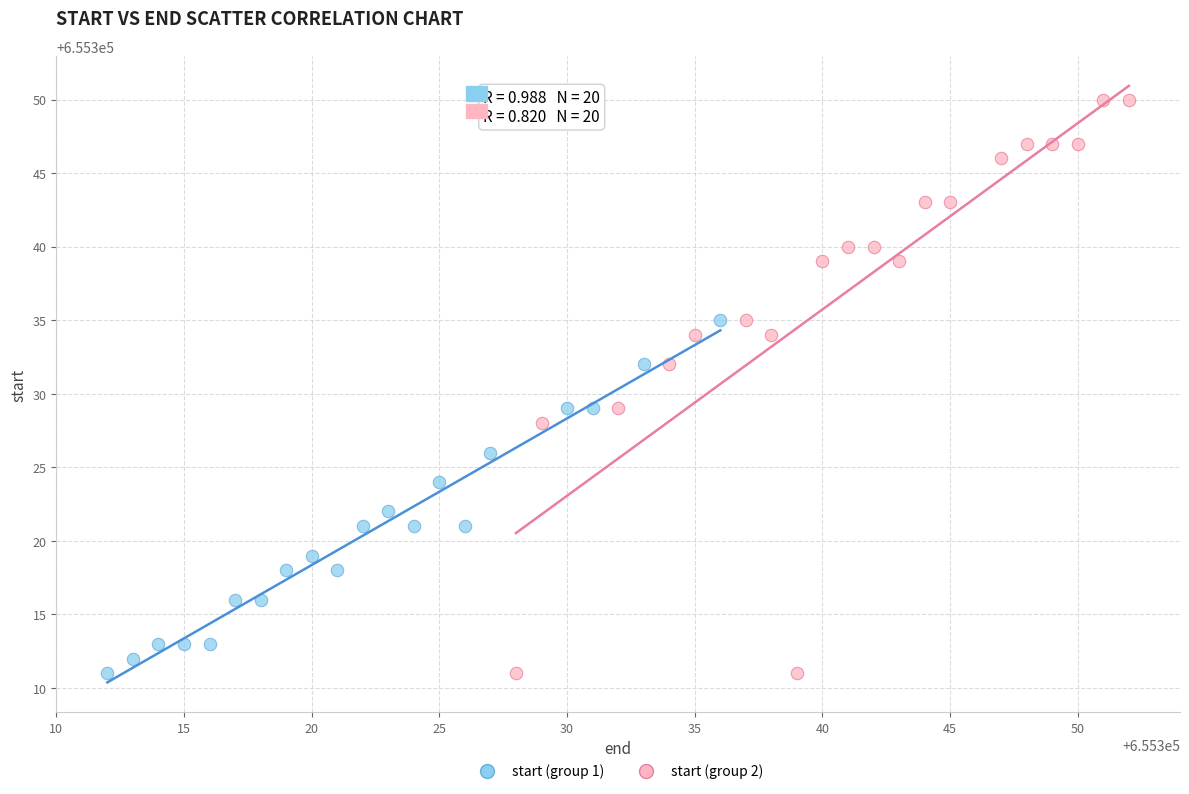

Which series reaches the maximum Y coordinate?

start (group 2)